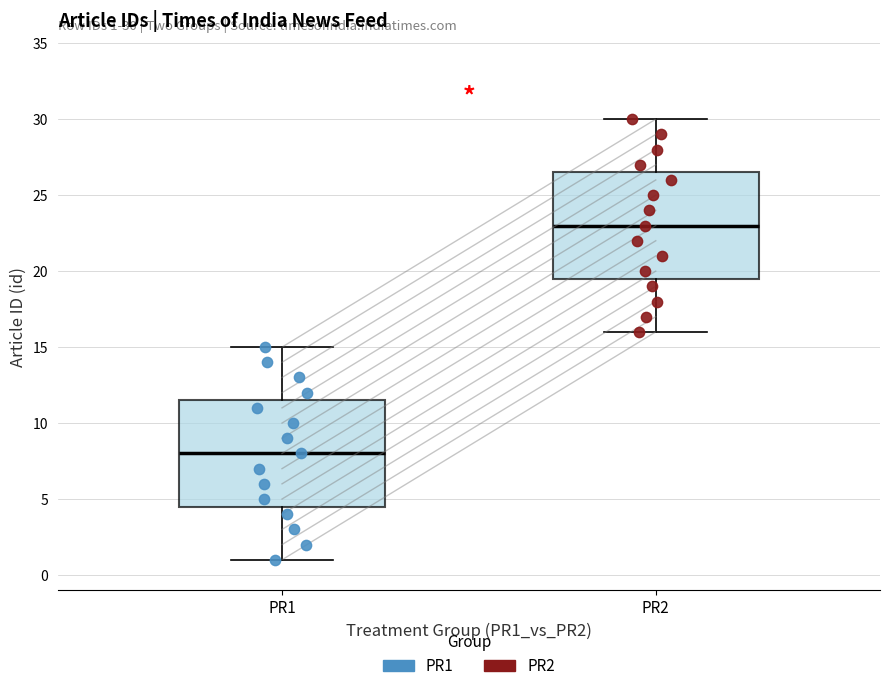

Which box's median line is the lowest?

PR1